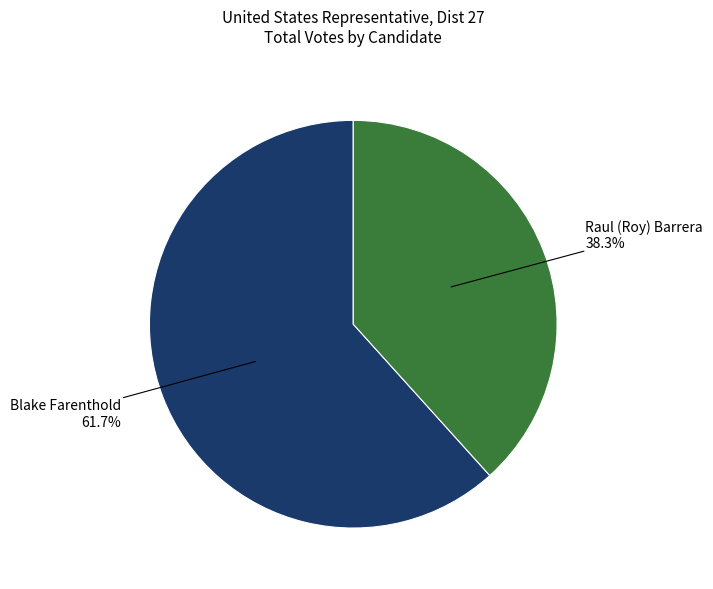

How many segments does this pie chart have?

2